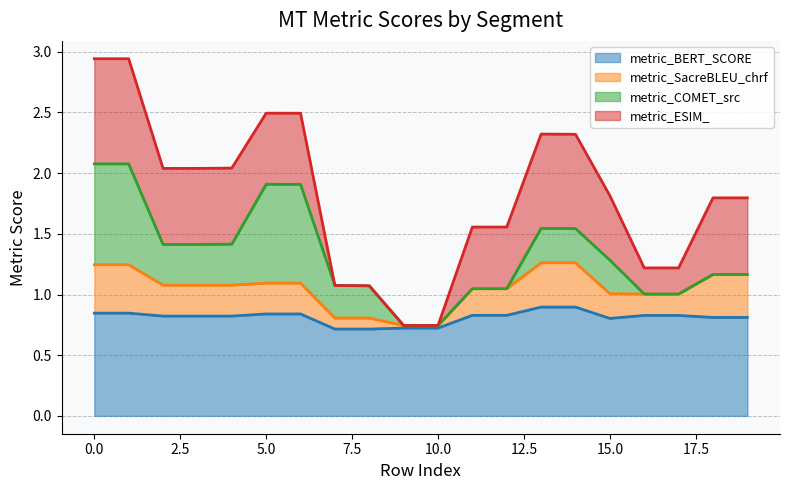

True or false: metric_SacreBLEU_chrf has more than 2 points higher than both neighbors.

False